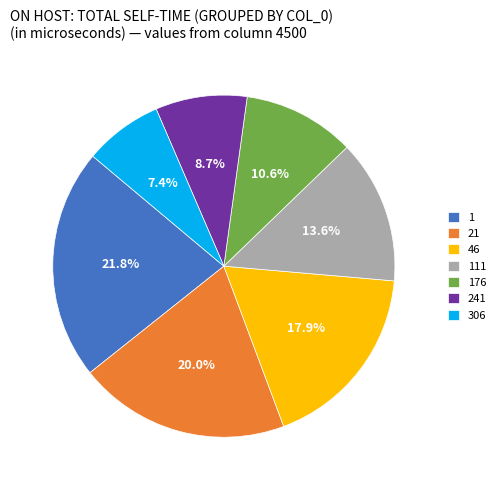

The 1 slice represents 12% of the pie. True or false?

False